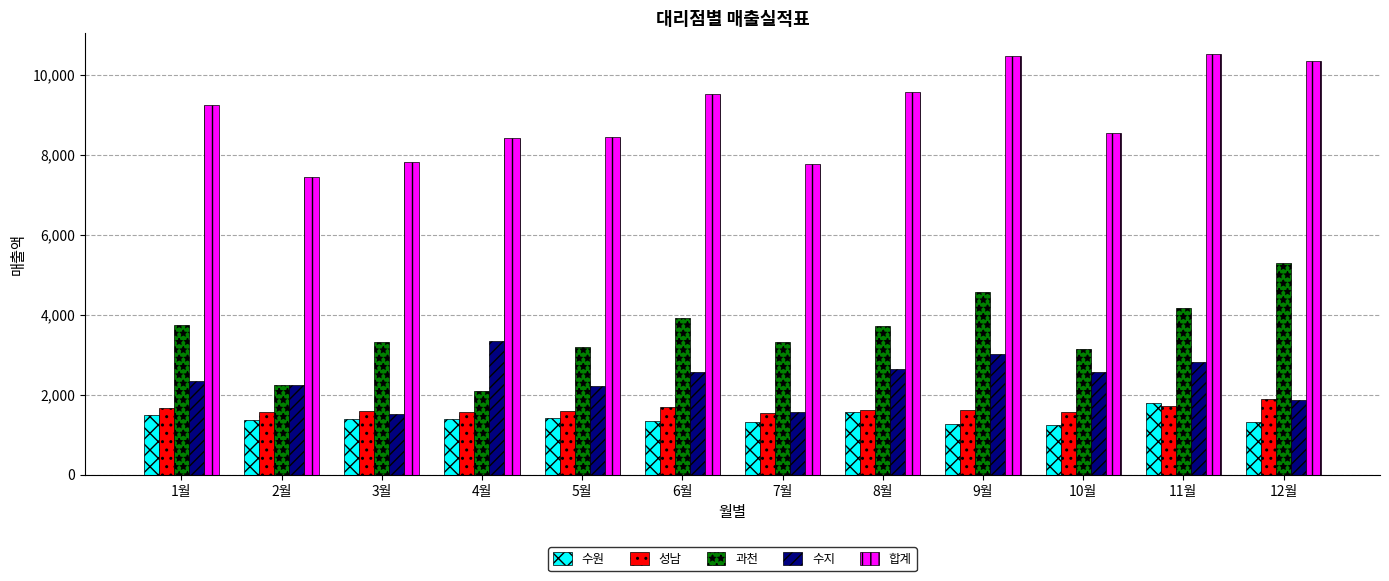

How many groups of bars are there?

12